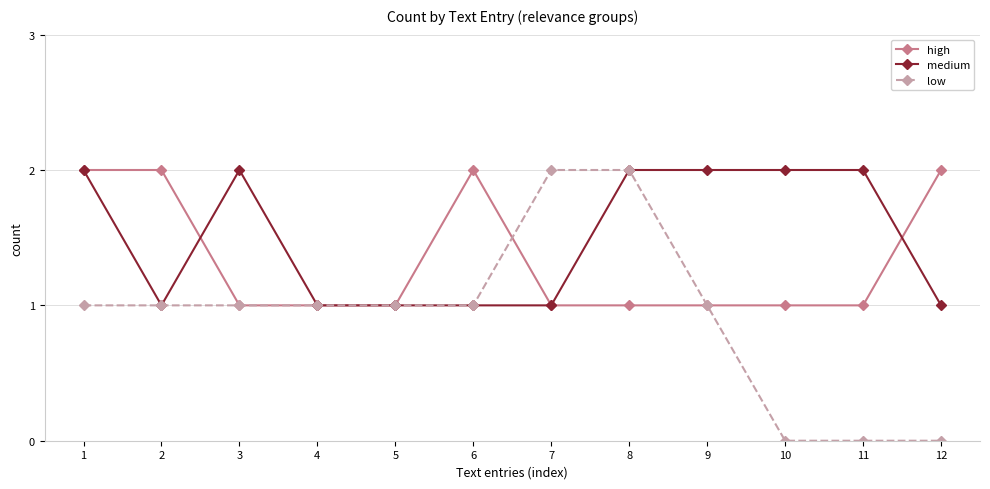

What is the sum of the low values at 5 and 10?

1